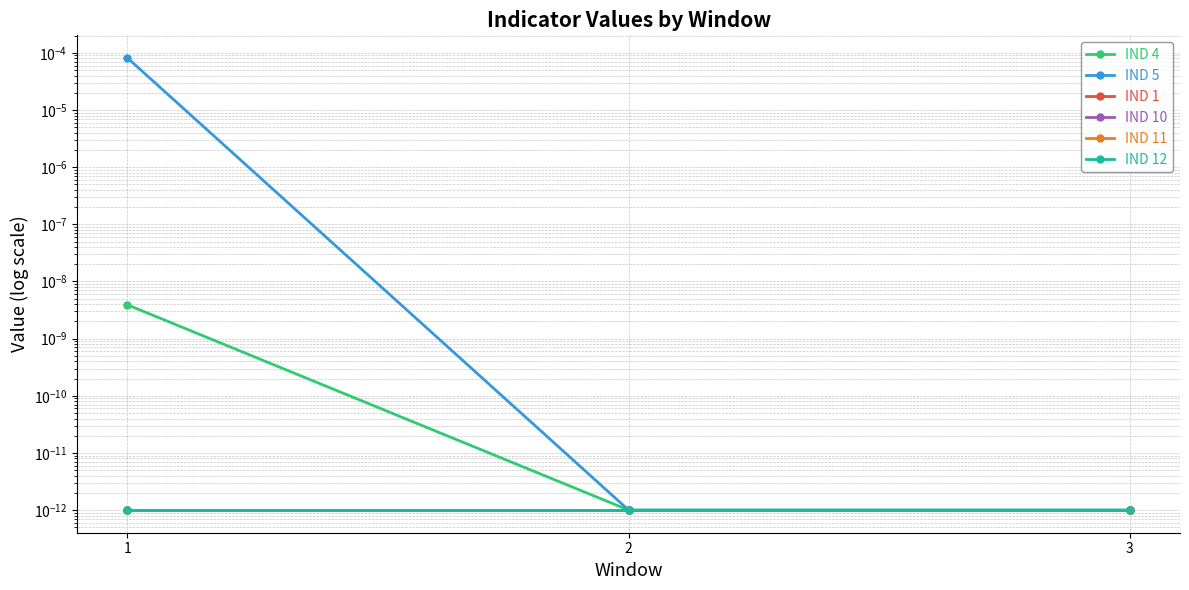

Rank the series at 1 from lowest to highest value.

IND 1, IND 10, IND 11, IND 12, IND 4, IND 5